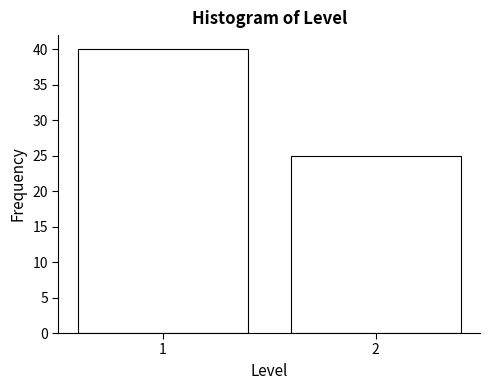

Reading left to right, transcribe all the data shown in this chart.

1=40	2=25